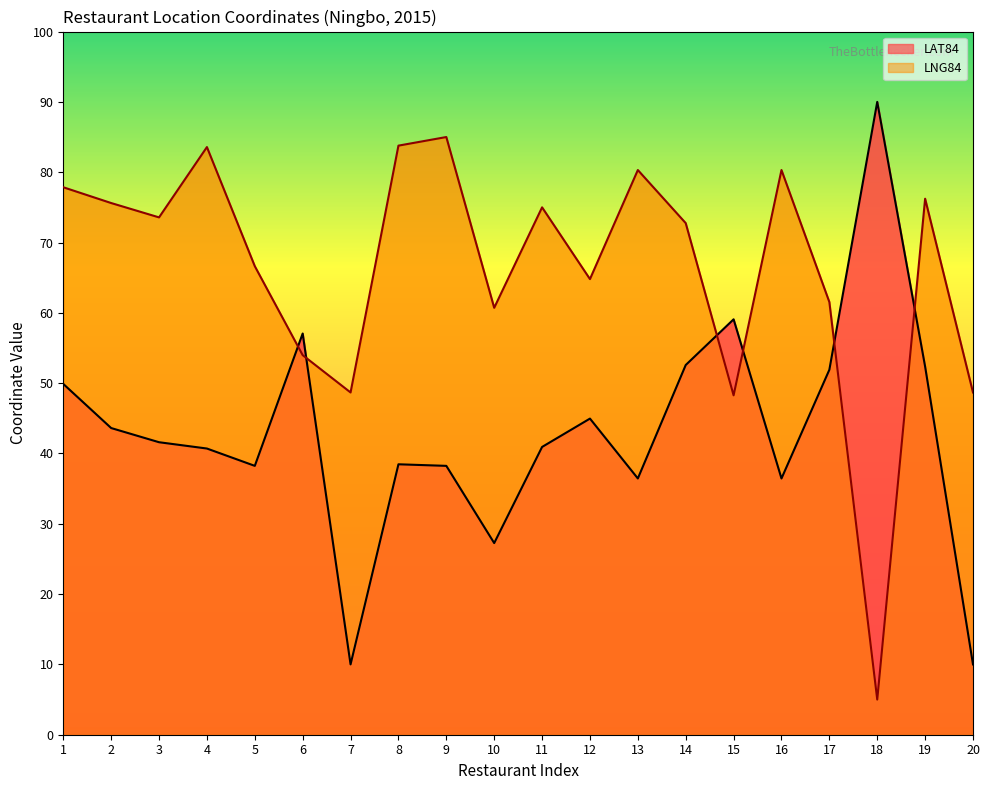

At which label does LAT84 reach its peak?

18